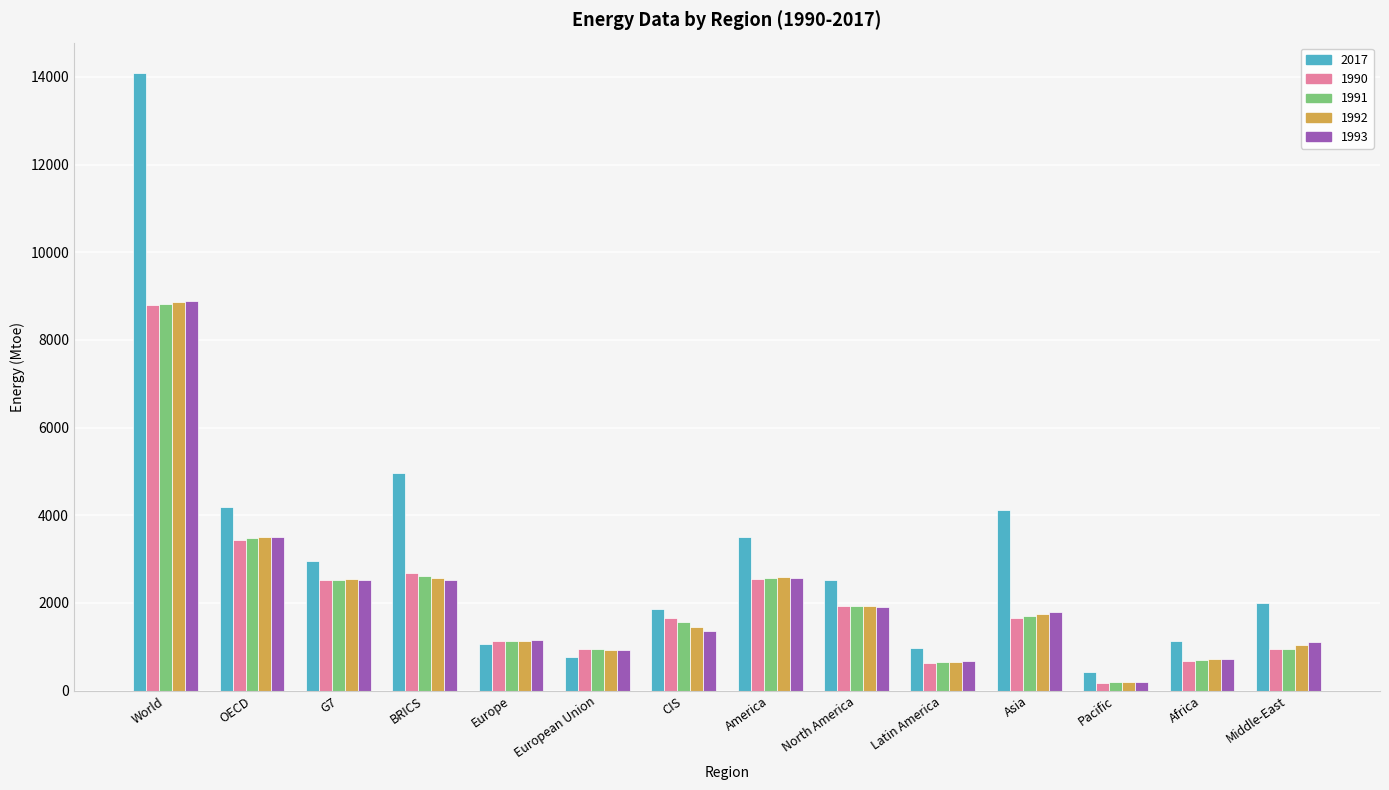

What is the label of the 10th bar from the left?

Latin America